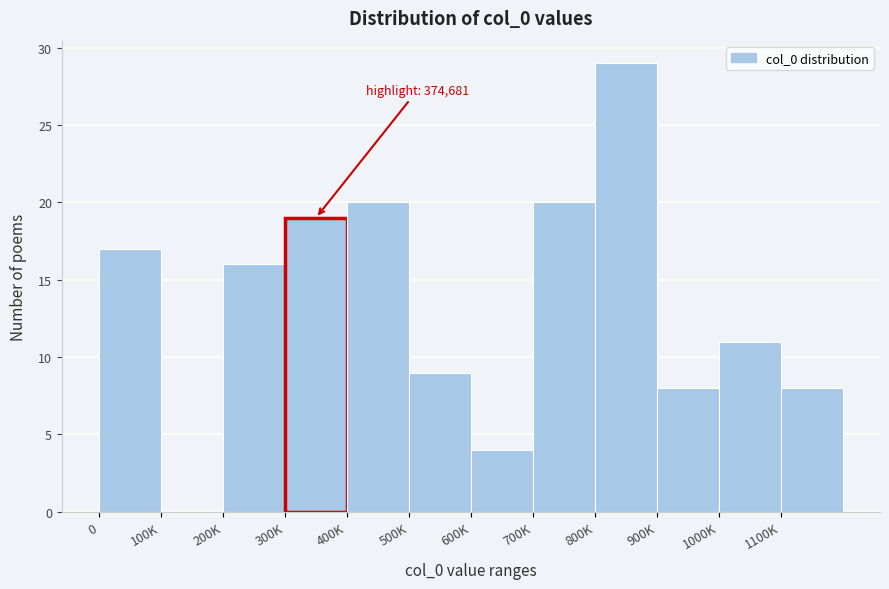

Reading left to right, what are all the values shown in this chart?

0=17	100K=0	200K=16	300K=19	400K=20	500K=9	600K=4	700K=20	800K=29	900K=8	1000K=11	1100K=8